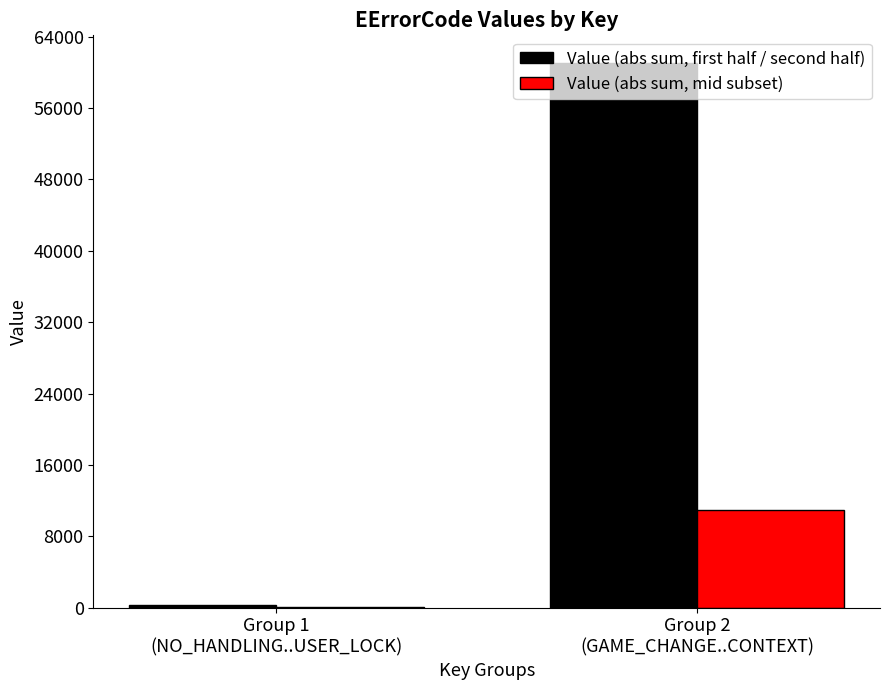

What is the sum of all Value (abs sum, first half / second half) values?

61413